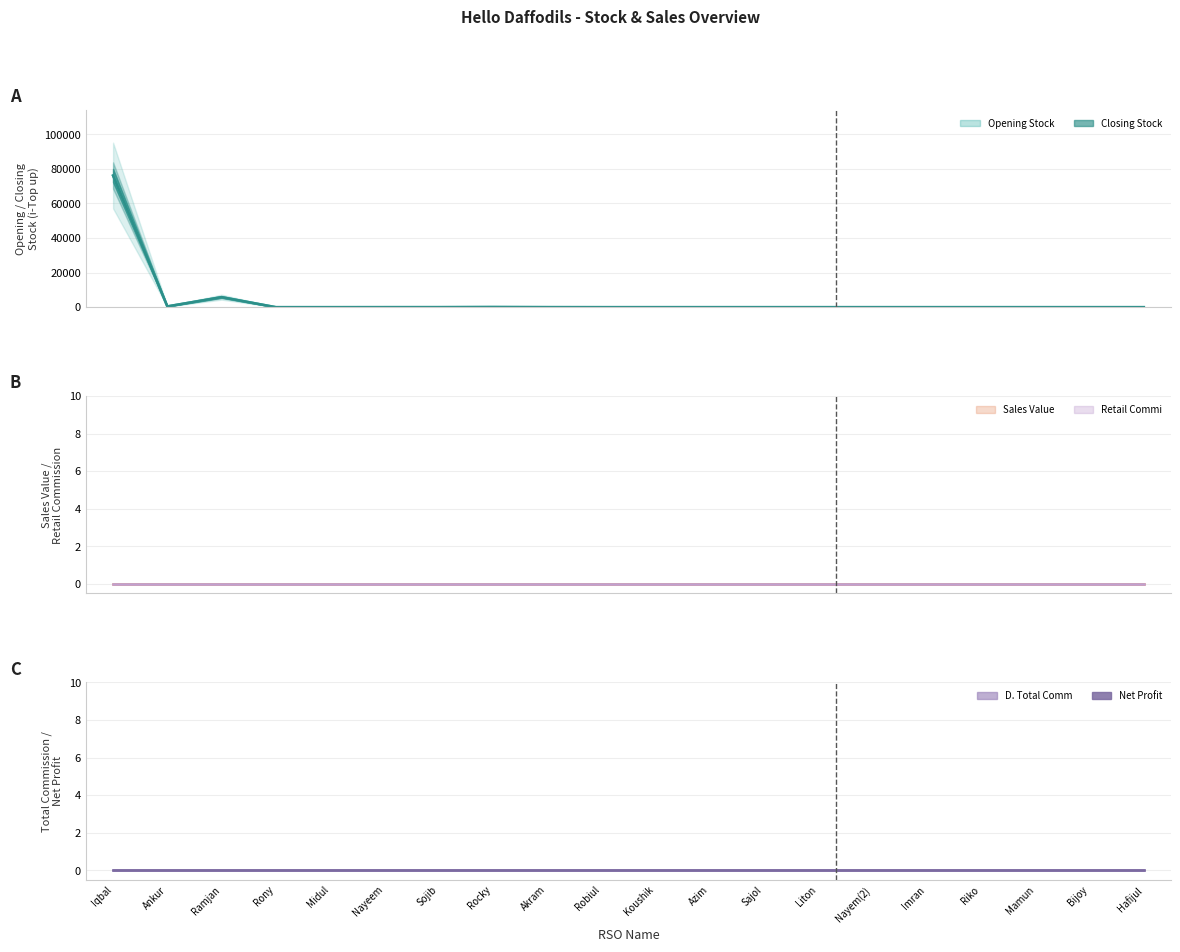

Count the number of data series in this chart.

6